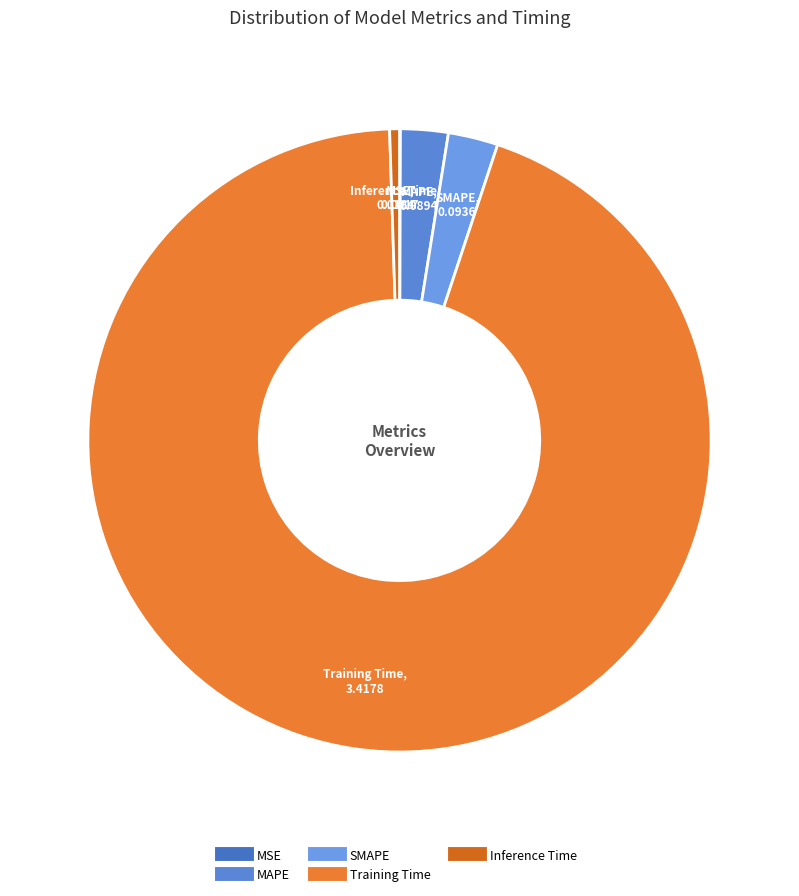

Does SMAPE account for over 50% of the chart?

No